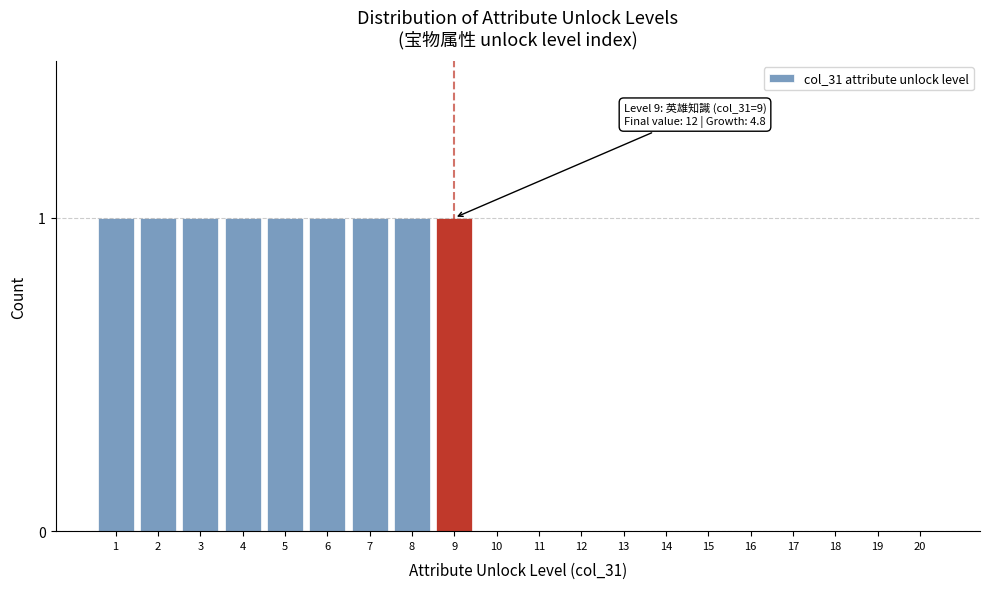

Reading left to right, transcribe all the data shown in this chart.

1=1	2=1	3=1	4=1	5=1	6=1	7=1	8=1	9=1	10=0	11=0	12=0	13=0	14=0	15=0	16=0	17=0	18=0	19=0	20=0